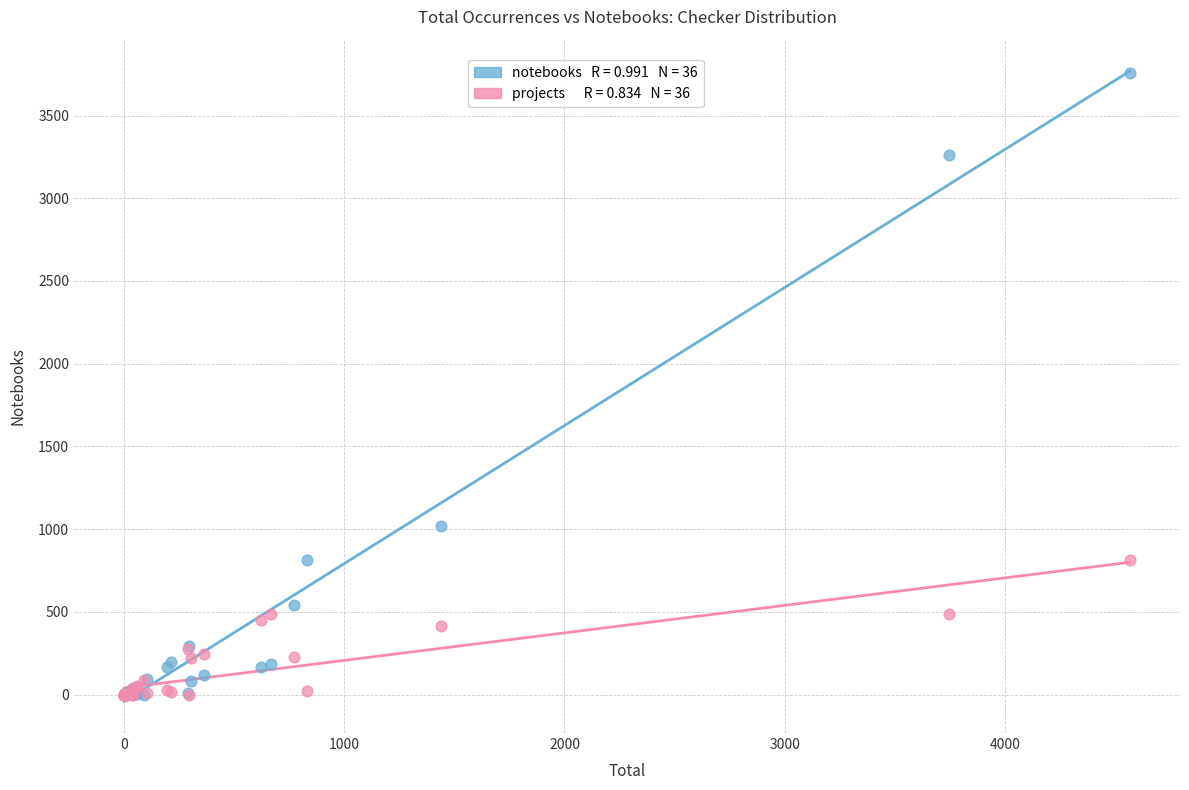

Across all series, what Y value is closest to 1877?

1022